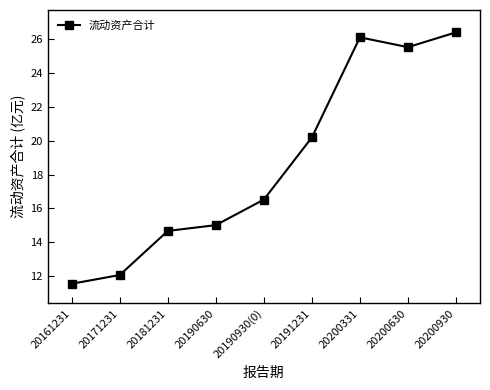

What is the label of the 6th point from the right?

20190630